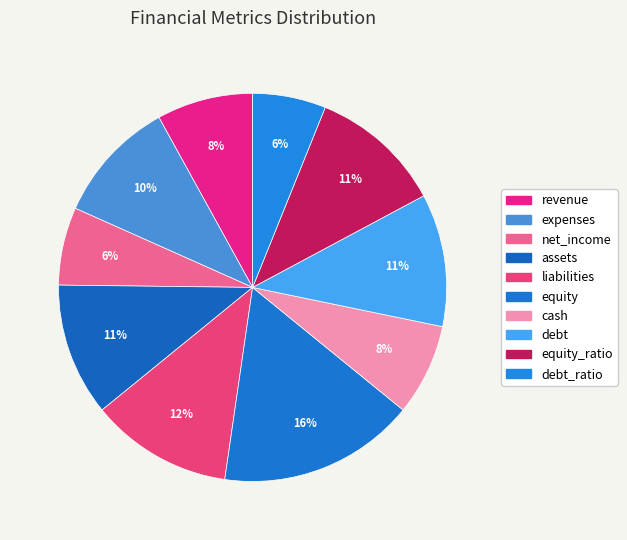

To the nearest percent, what portion does equity represent?

16%